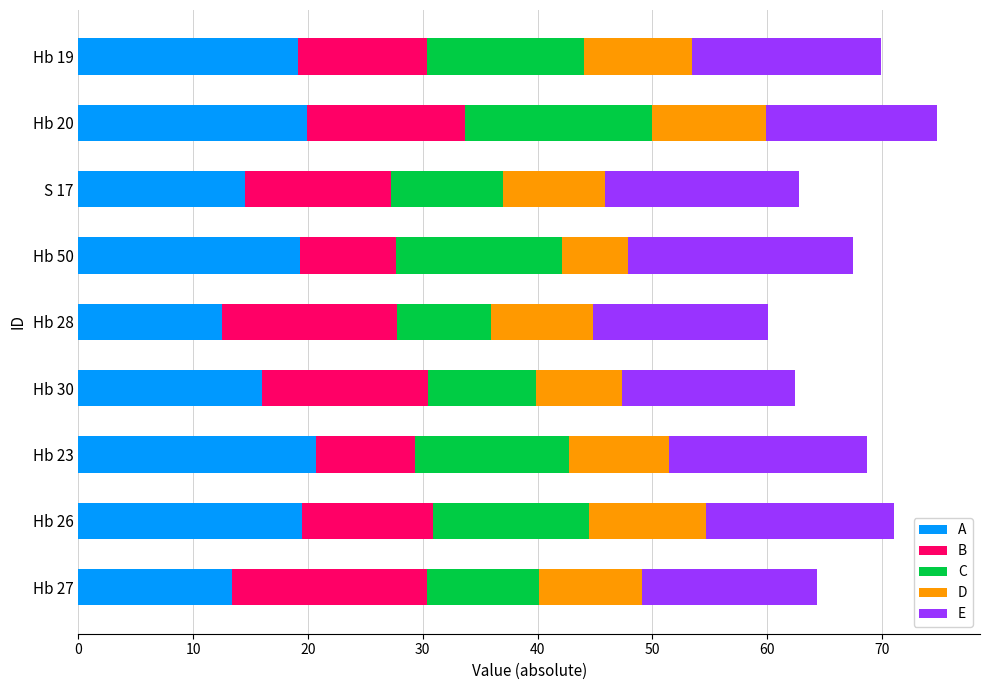

What is the total value across all series at Hb 27?

64.3